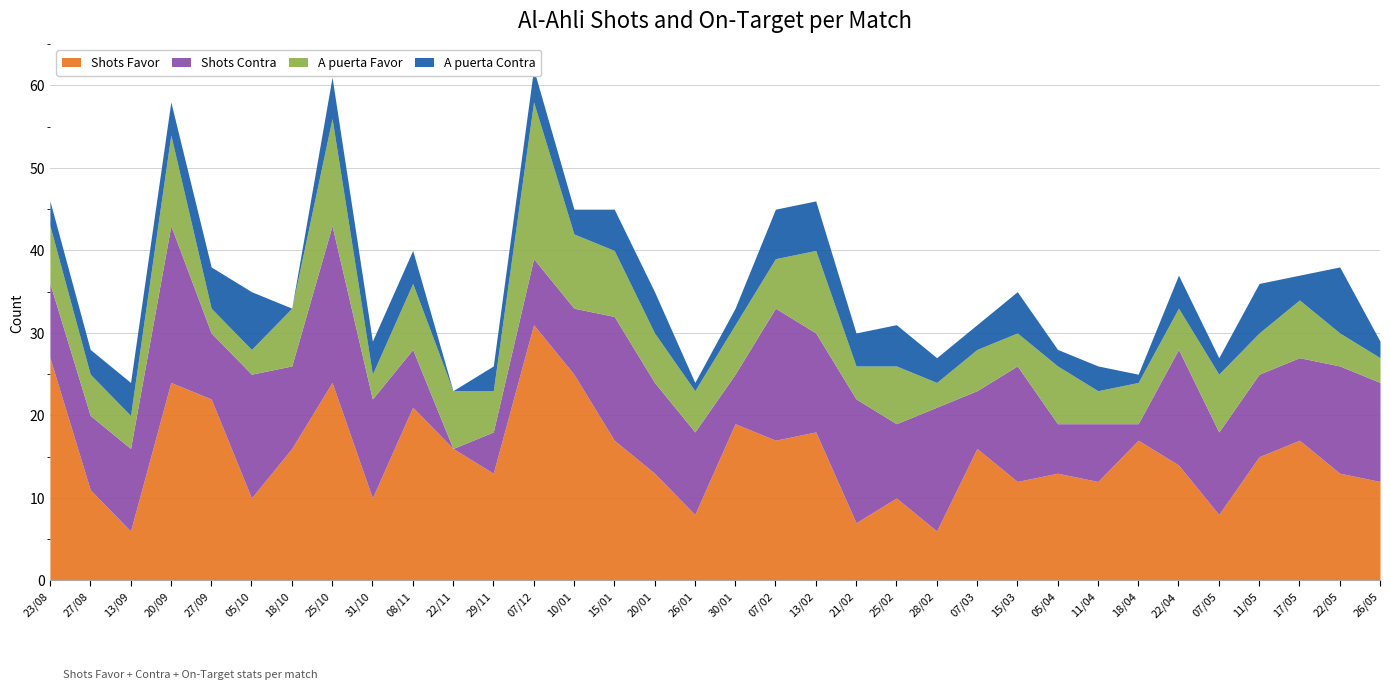

How many values in the A puerta Favor series are below 6?

17